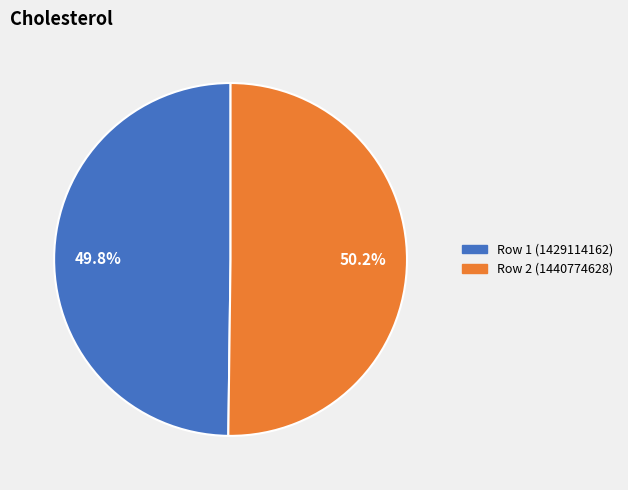

To the nearest percent, what percentage of the pie is Row 1 (1429114162)?

50%